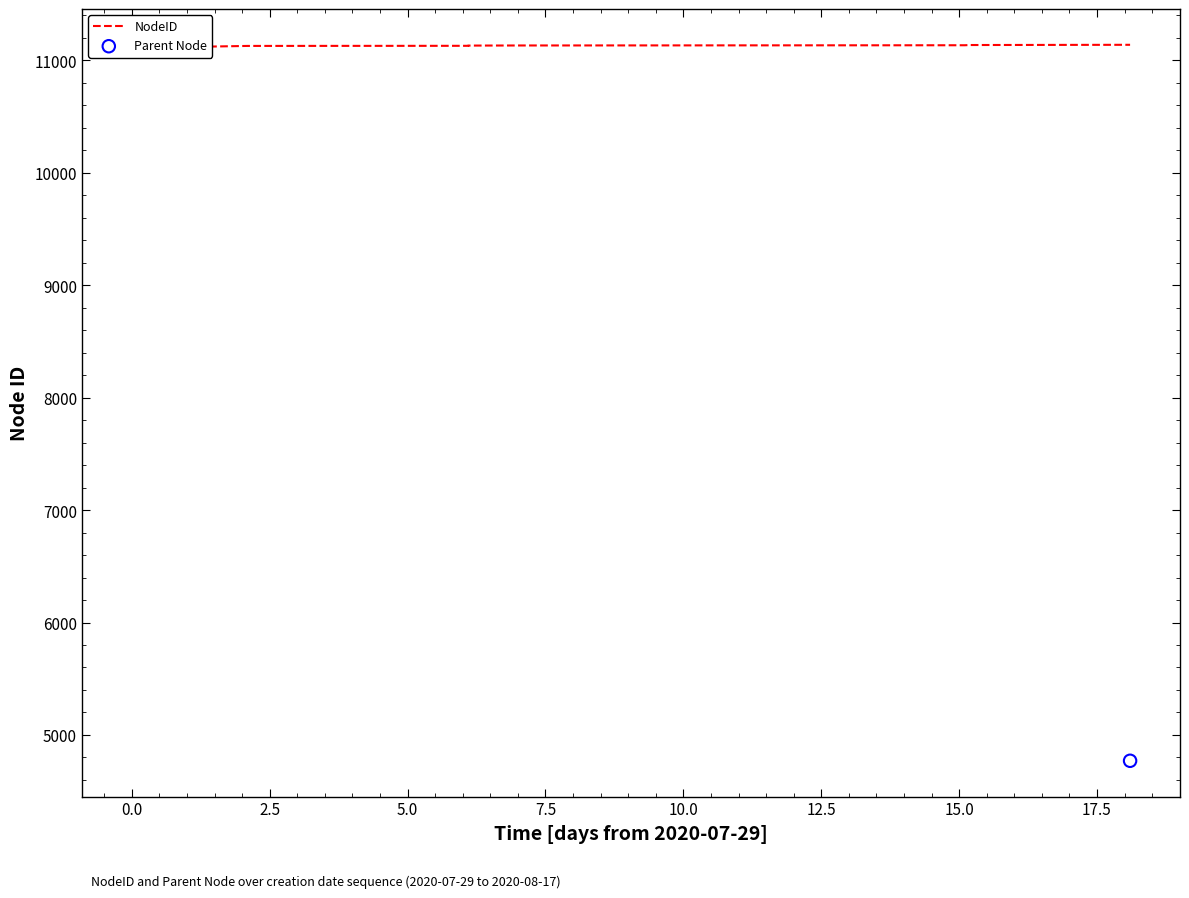

Approximately how many times larger is the value at 0.0 compared to −2.5?

1.0